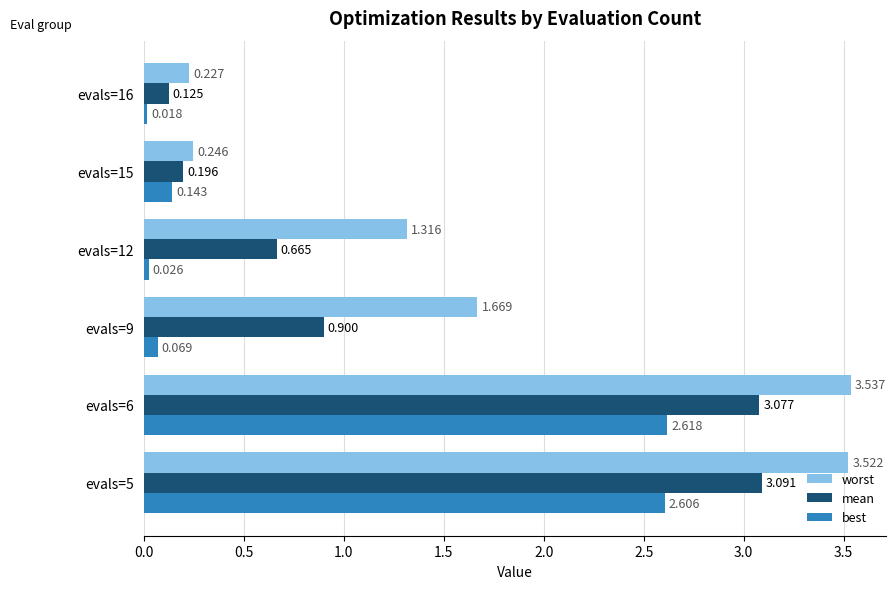

Which series has the widest spread of values?

worst